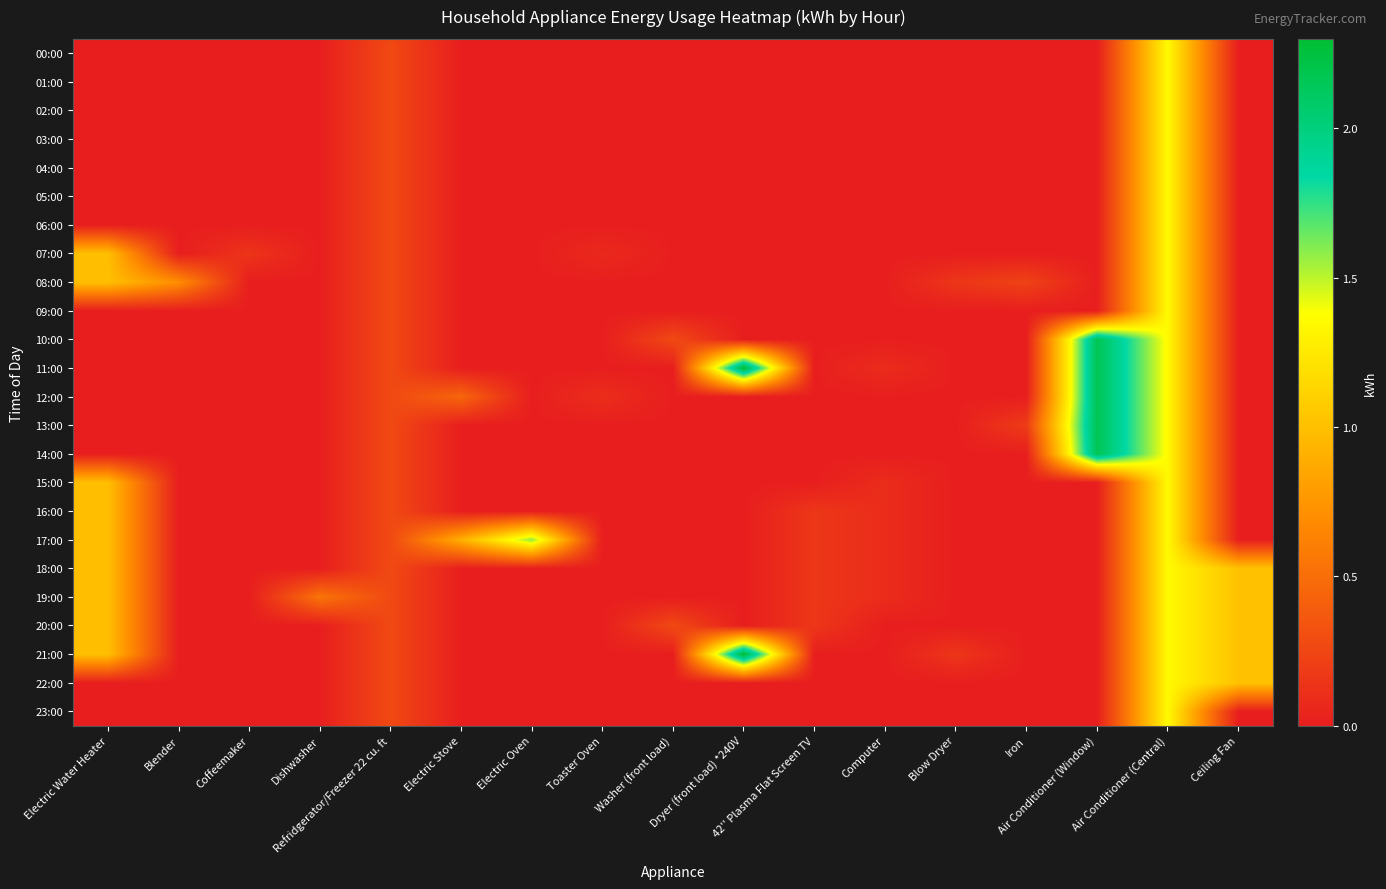

Rank the series at Blow Dryer from highest to lowest value.

08:00, 21:00, 00:00, 01:00, 02:00, 03:00, 04:00, 05:00, 06:00, 07:00, 09:00, 10:00, 11:00, 12:00, 13:00, 14:00, 15:00, 16:00, 17:00, 18:00, 19:00, 20:00, 22:00, 23:00